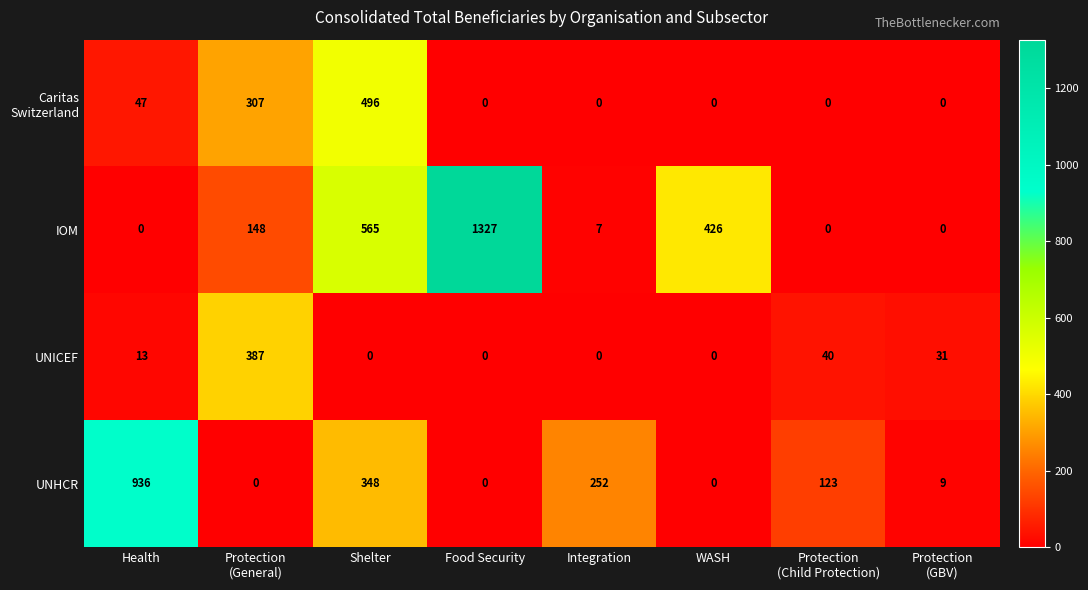

Between Health and Protection
(GBV), which series saw the biggest shift?

UNHCR